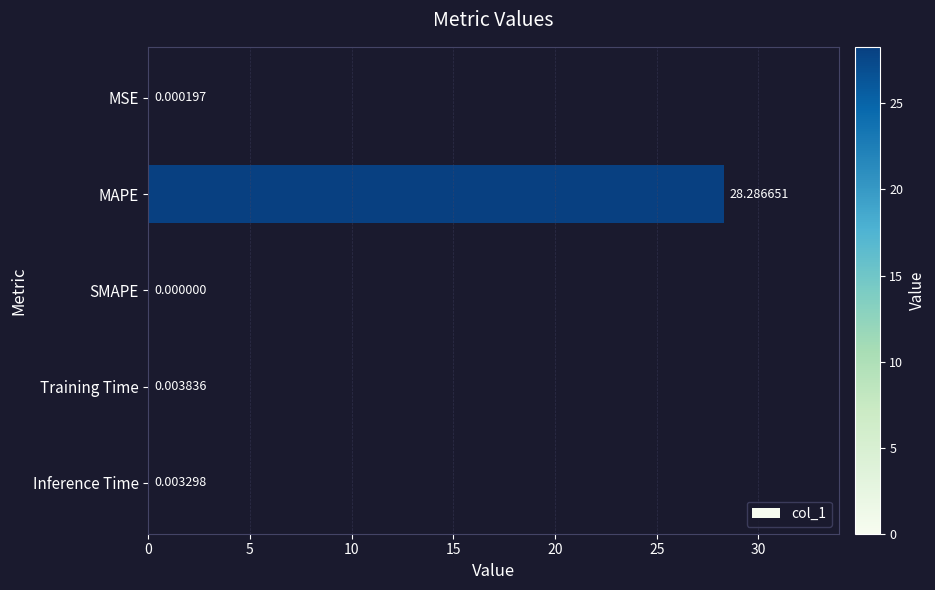

What is the sum of the values at MAPE and SMAPE?

28.3